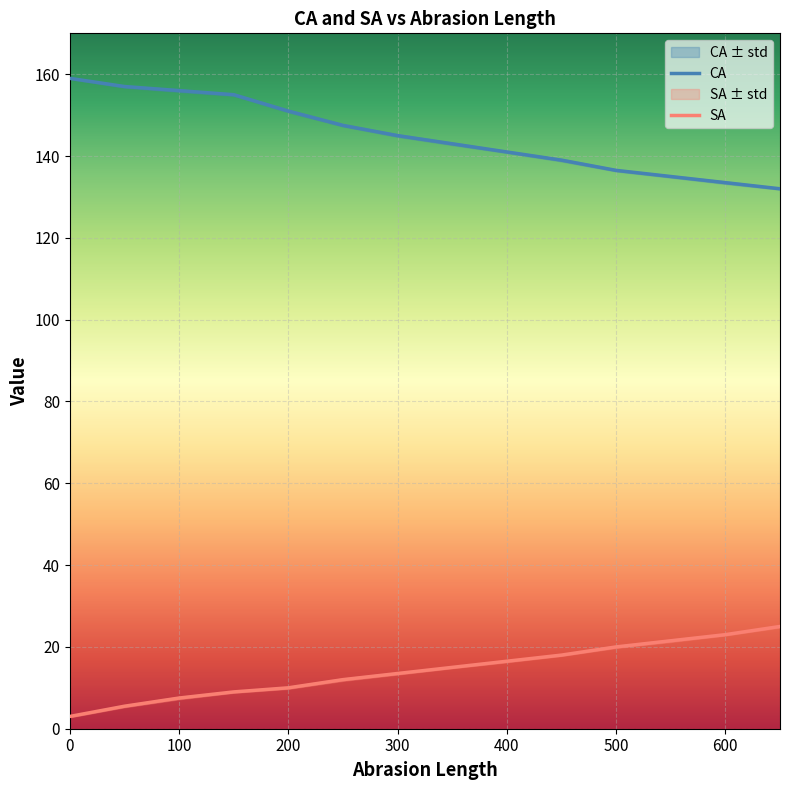

What is the maximum value for SA?

25.0